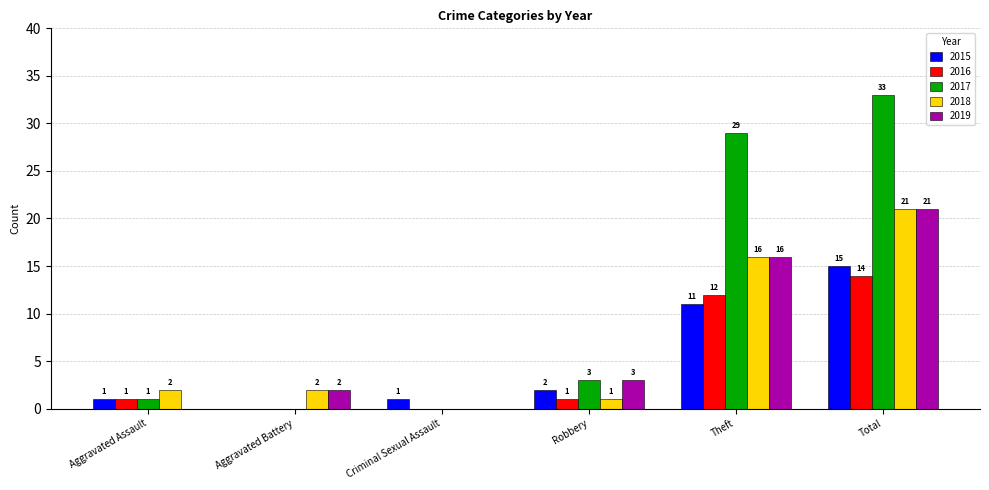

What is the average value of the 2019 series?

7